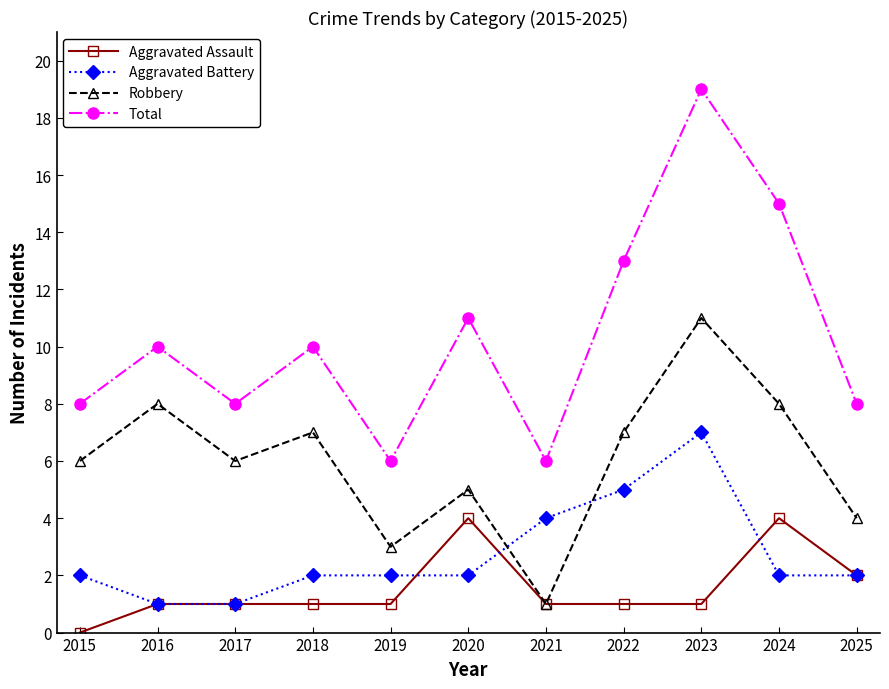

Reading left to right, transcribe all the data shown in this chart.

Aggravated Assault: 0	1	1	1	1	4	1	1	1	4	2
Aggravated Battery: 2	1	1	2	2	2	4	5	7	2	2
Robbery: 6	8	6	7	3	5	1	7	11	8	4
Total: 8	10	8	10	6	11	6	13	19	15	8